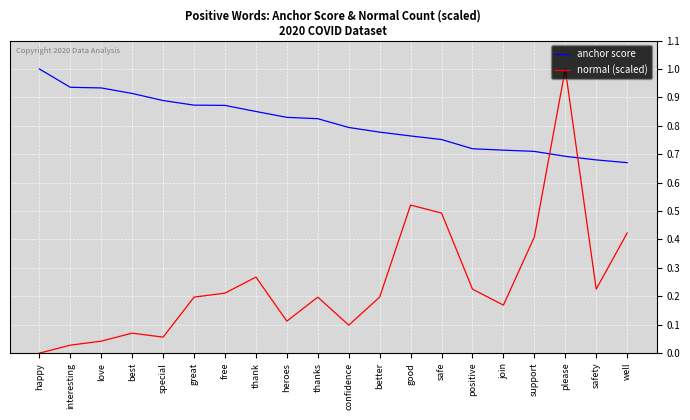

At how many categories does at least one series exceed 0?

20